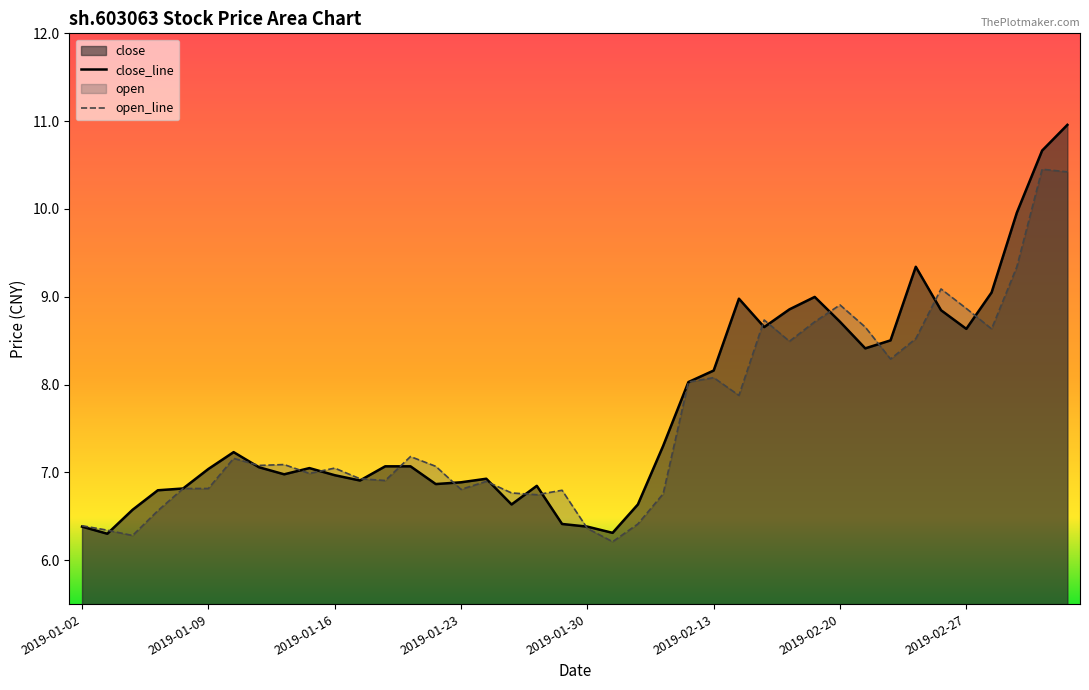

Rank the categories by value from lowest to highest.

2019-01-03, 2019-01-31, 2019-01-02, 2019-01-30, 2019-01-29, 2019-01-04, 2019-01-25, 2019-02-01, 2019-01-07, 2019-01-08, 2019-01-28, 2019-01-22, 2019-01-23, 2019-01-17, 2019-01-24, 2019-01-16, 2019-01-14, 2019-01-09, 2019-01-15, 2019-01-11, 2019-01-18, 2019-01-21, 2019-01-10, 2019-02-11, 2019-02-12, 2019-02-13, 2019-02-21, 2019-02-22, 2019-02-27, 2019-02-15, 2019-02-20, 2019-02-26, 2019-02-18, 2019-02-14, 2019-02-19, 2019-02-28, 2019-02-25, 2019-03-01, 2019-03-04, 2019-03-05